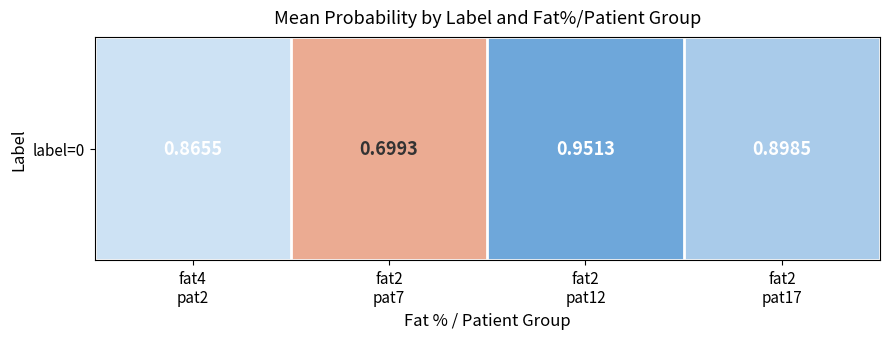

Rank the categories by value from highest to lowest.

fat2
pat12, fat2
pat17, fat4
pat2, fat2
pat7